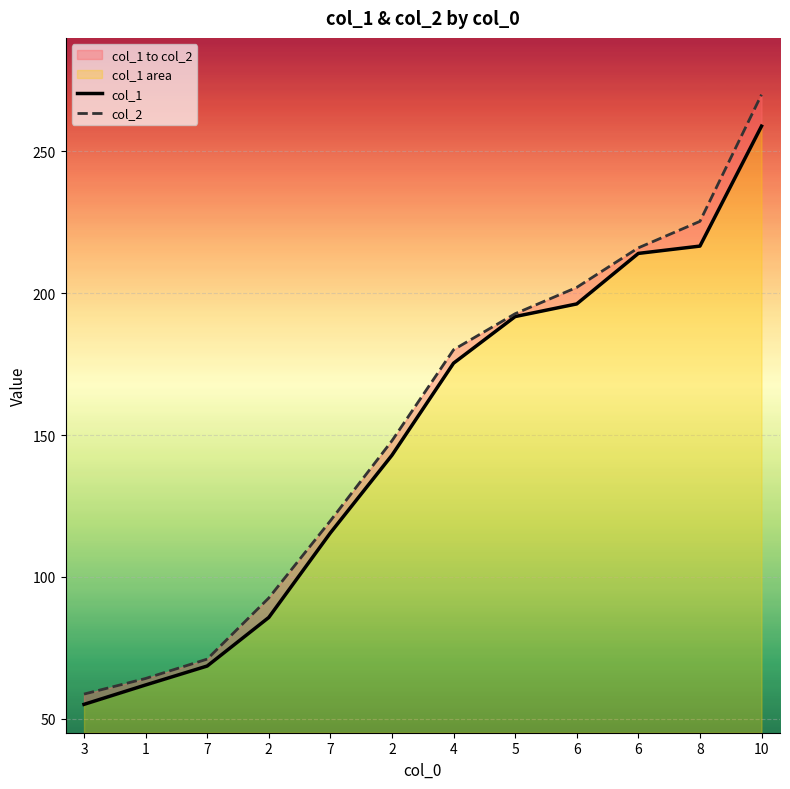

Reading left to right, what are all the values shown in this chart?

col_1: 55.0	61.9	68.6	85.7	115.5	142.9	175.3	191.8	196.2	214.1	216.6	258.9
col_2: 58.7	64.2	71.0	92.6	119.8	148.0	180.1	192.8	202.1	216.0	225.3	270.0